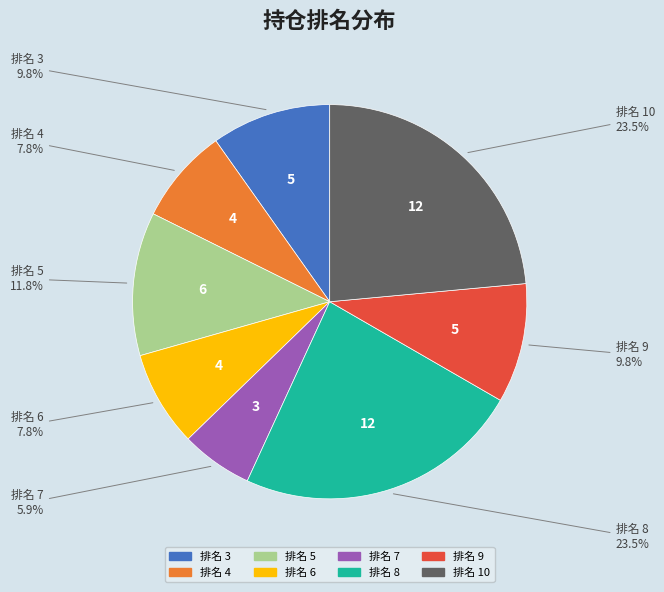

Count the number of slices in the pie.

8